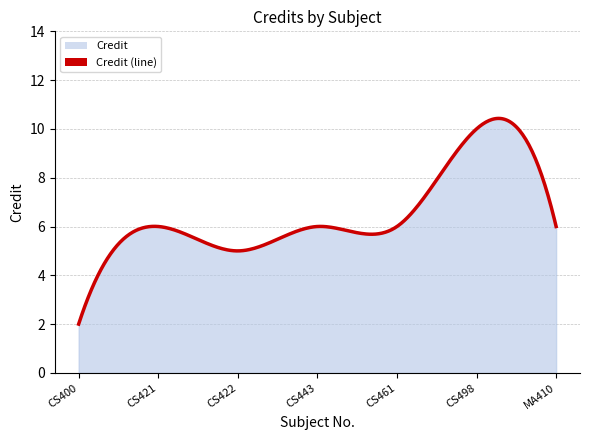

What is the label of the 7th point from the left?

MA410